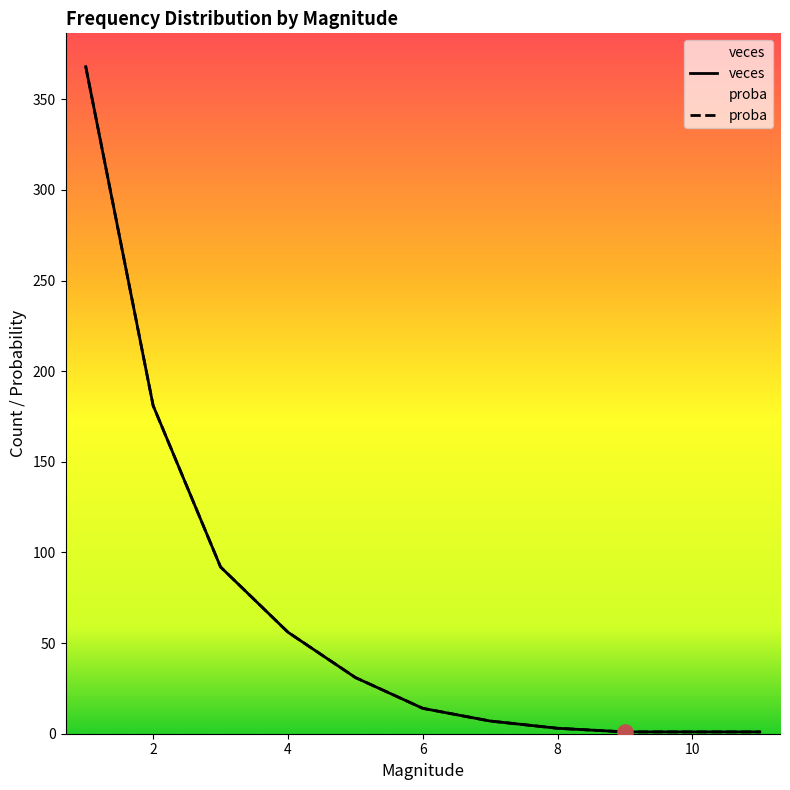

What is the total value across all series at 6?

28.0